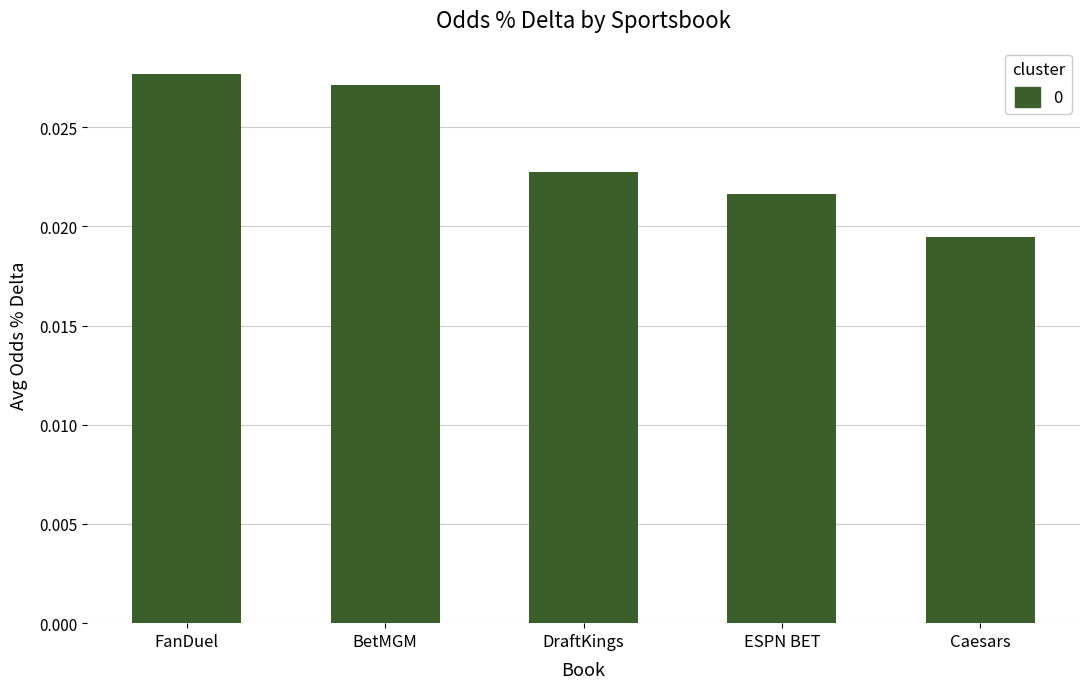

What position from the right is Caesars?

1